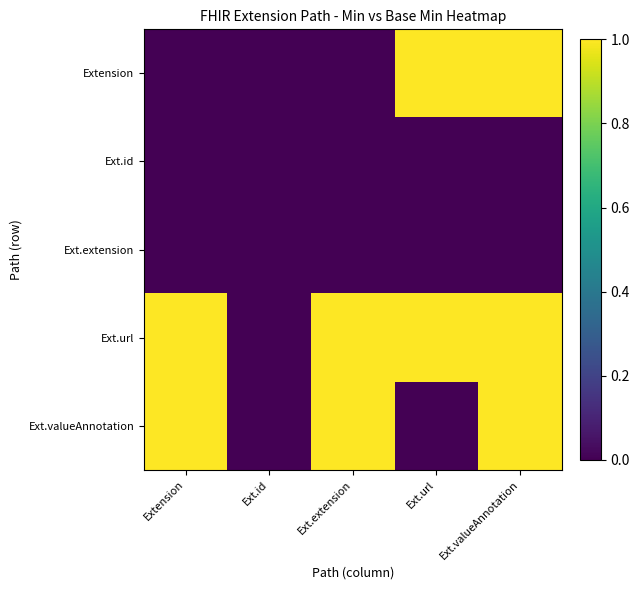

What is the total value across all series at Extension?

2